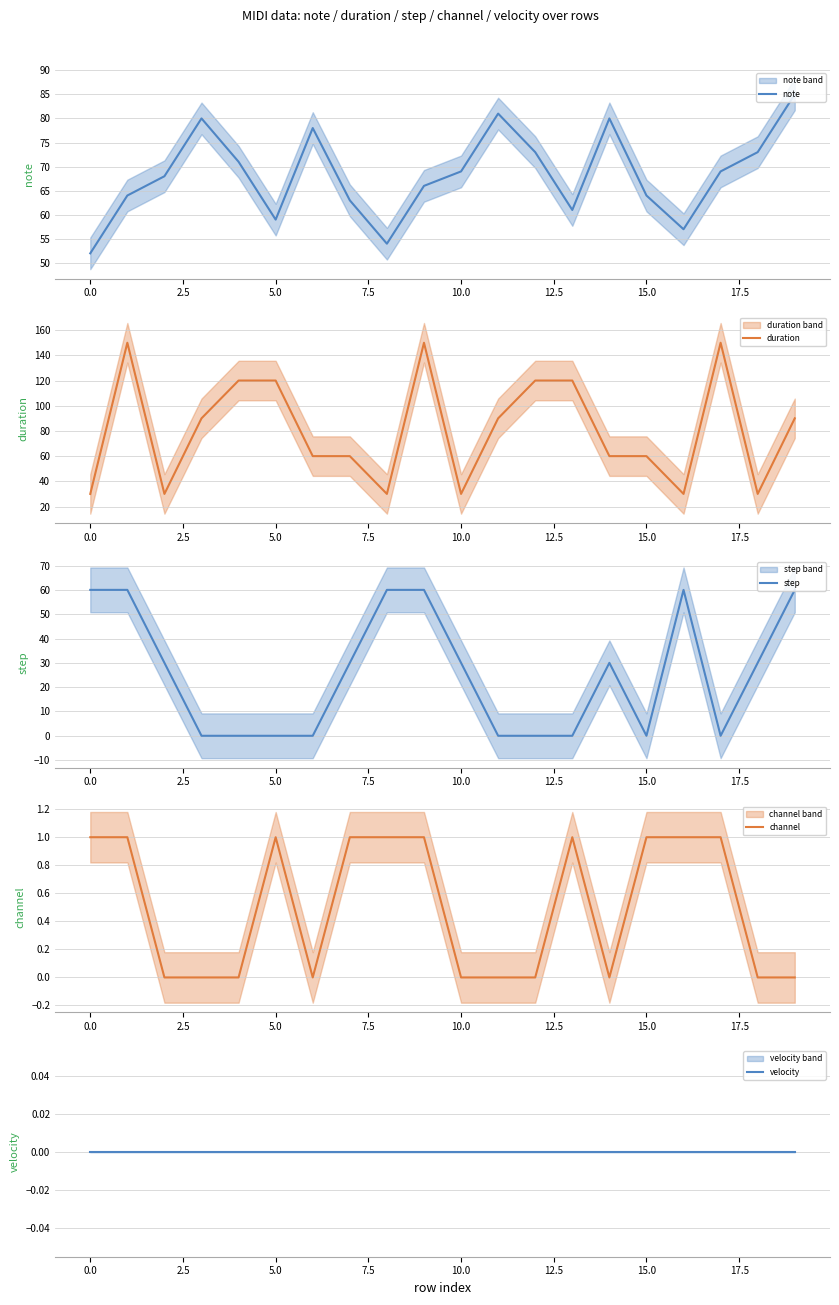

True or false: duration and channel cross at least once.

False